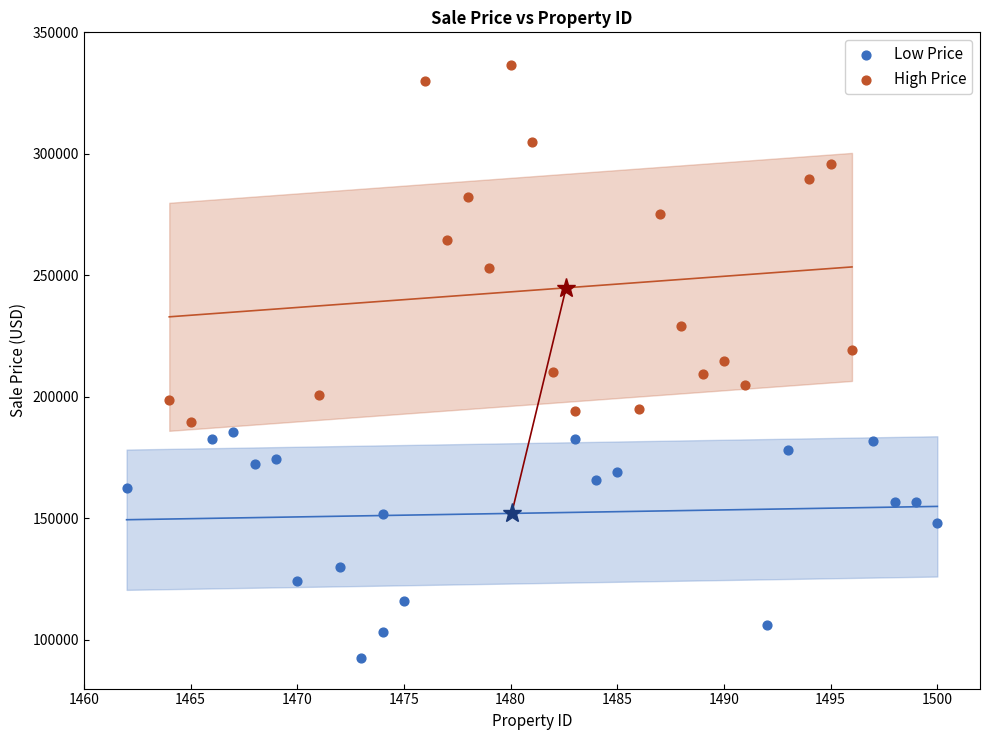

Which series has the widest spread of Y values?

High Price